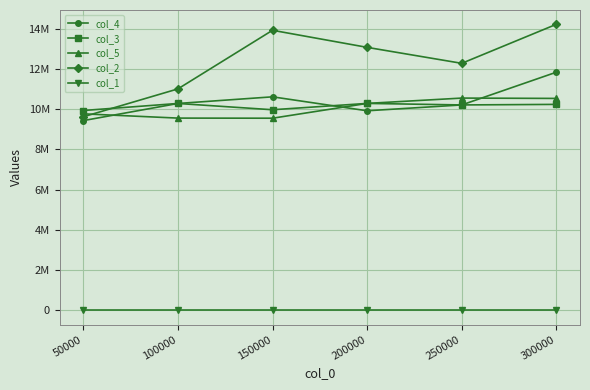

What are all the series names shown in the legend?

col_4, col_3, col_5, col_2, col_1